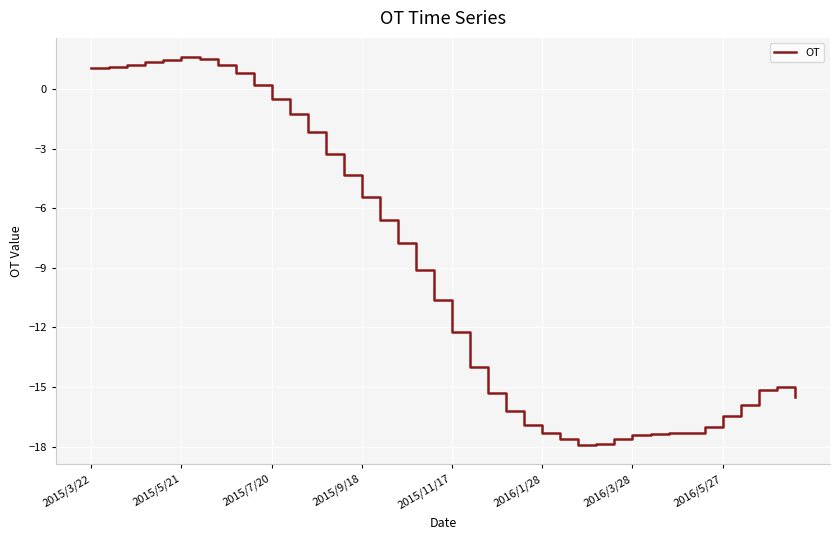

How many negative values are there?

30